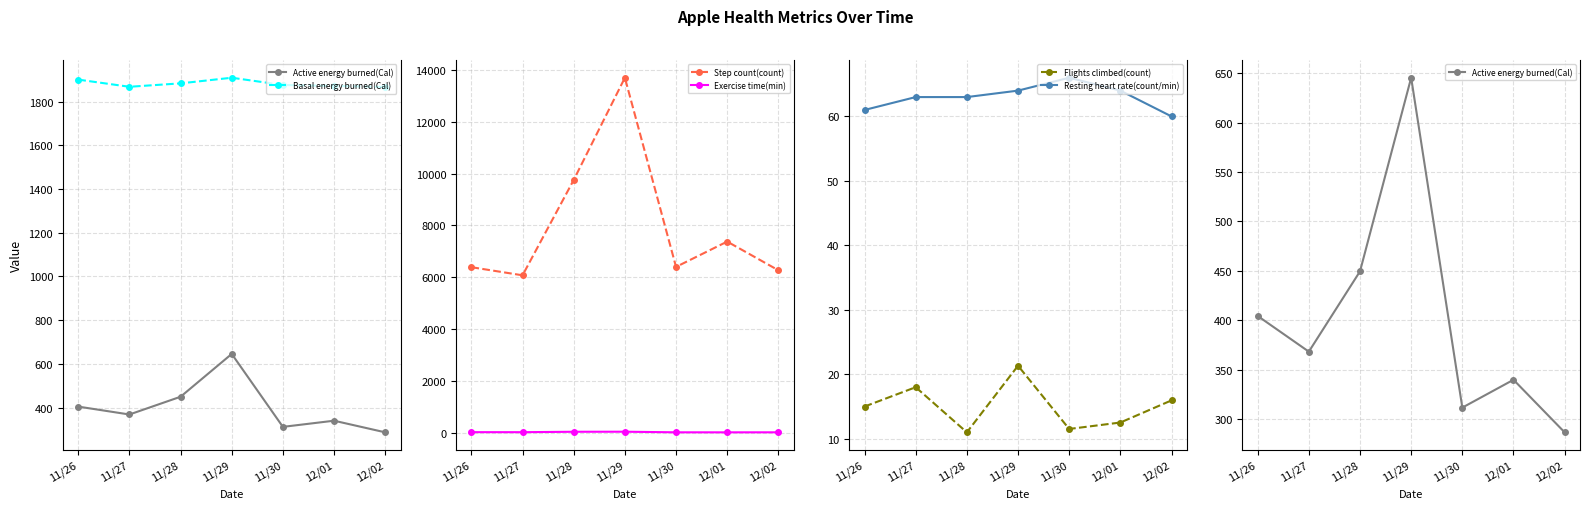

At which category does Step count(count) reach its first local peak?

11/29